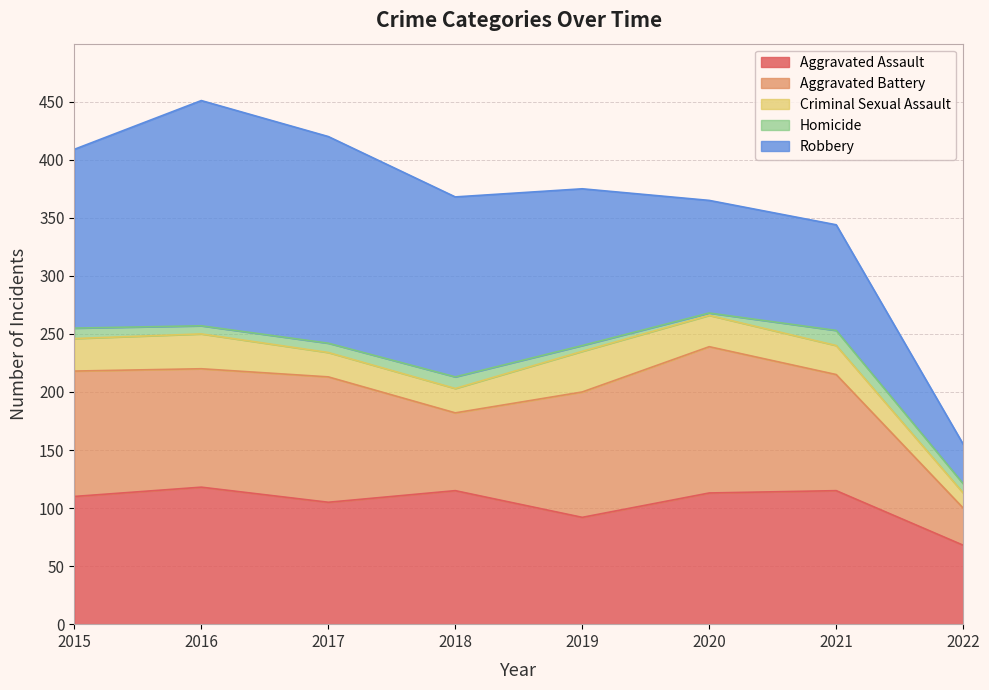

What is the average value of the Aggravated Battery series?

94